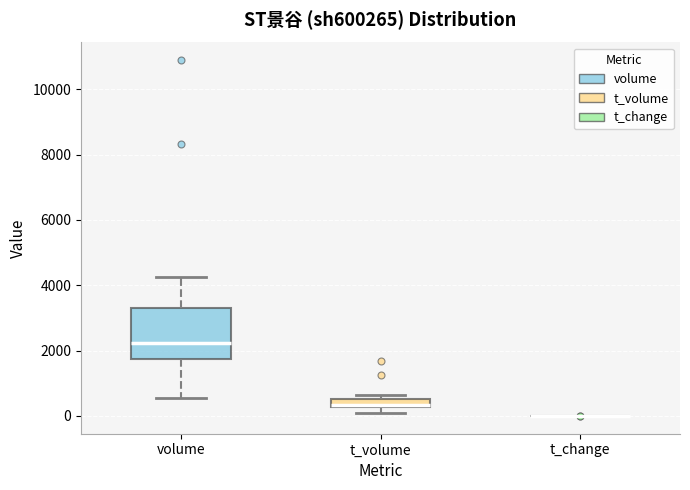

Which box is the tallest, from its lower edge to its upper edge?

volume